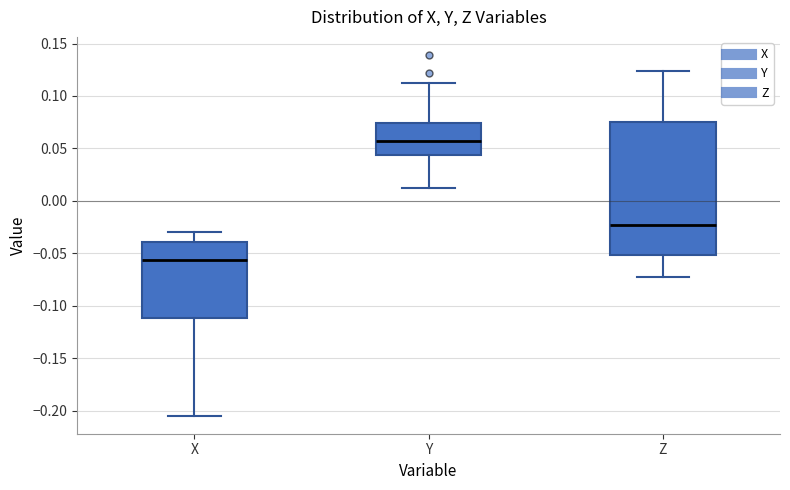

Reading left to right, read every box against the y-axis: the position of its median line, the range the box covers, and the ends of its whiskers. The values are not printed on the chart, so give them approximately, as read against the axis.

X: median -0.055, box -0.110 to -0.040, whiskers -0.205 to -0.030
Y: median 0.055, box 0.045 to 0.075, whiskers 0.010 to 0.115
Z: median -0.025, box -0.050 to 0.075, whiskers -0.075 to 0.125